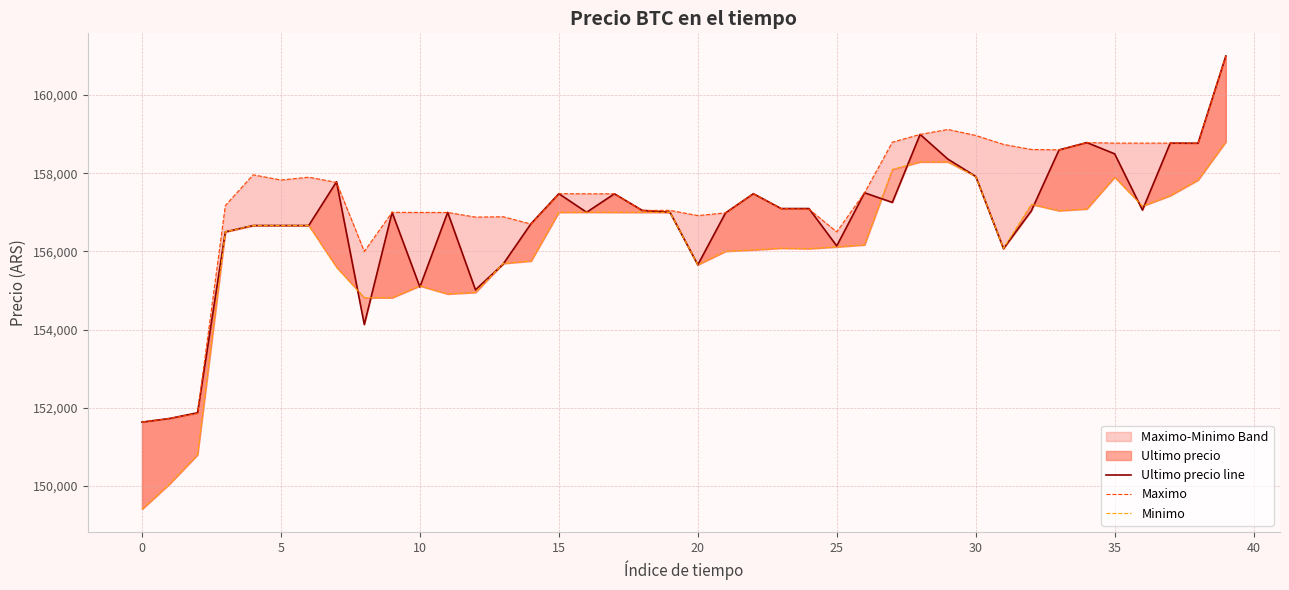

True or false: Minimo and Maximo intersect in this chart.

False